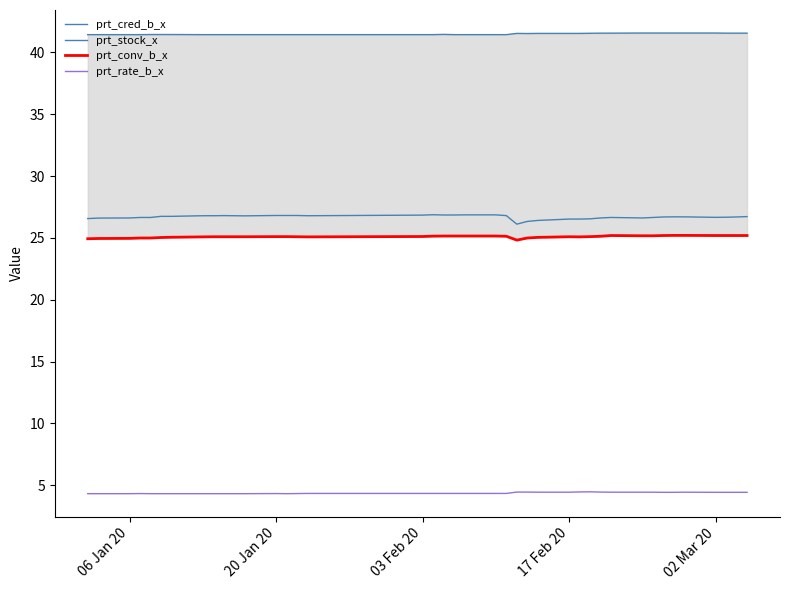

Which series has the largest range (max minus min)?

prt_stock_x